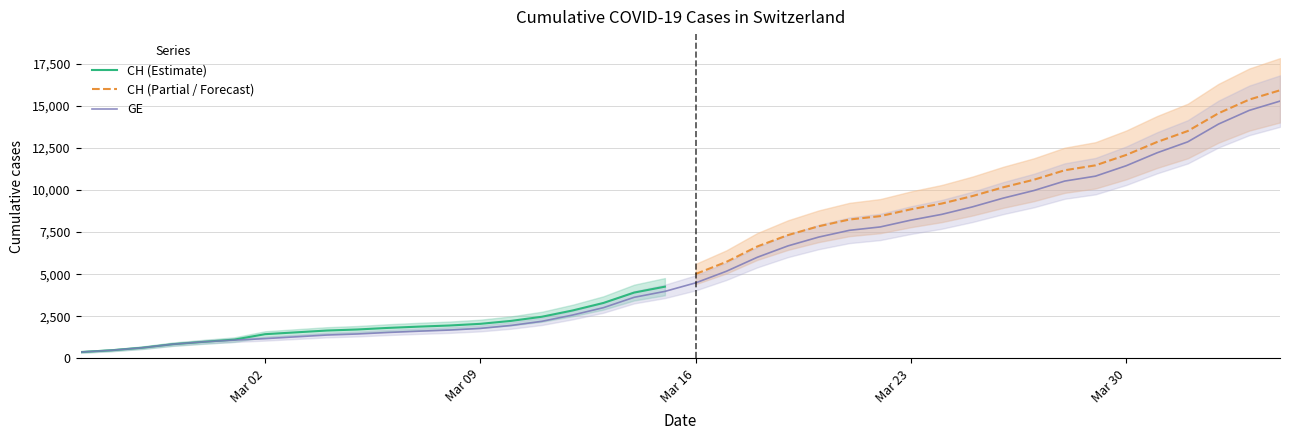

True or false: there are more than 1 points higher than both neighbors.

False